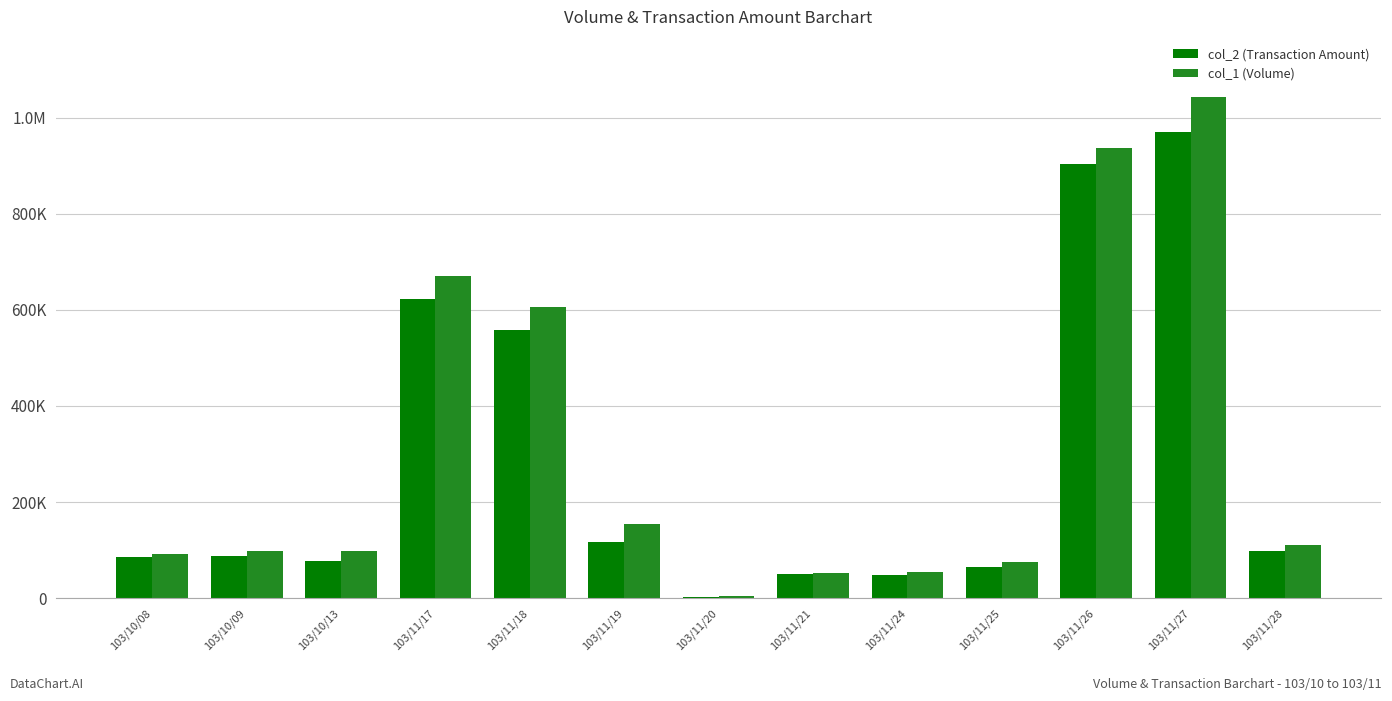

Which series has the largest total across all categories?

col_1 (Volume)